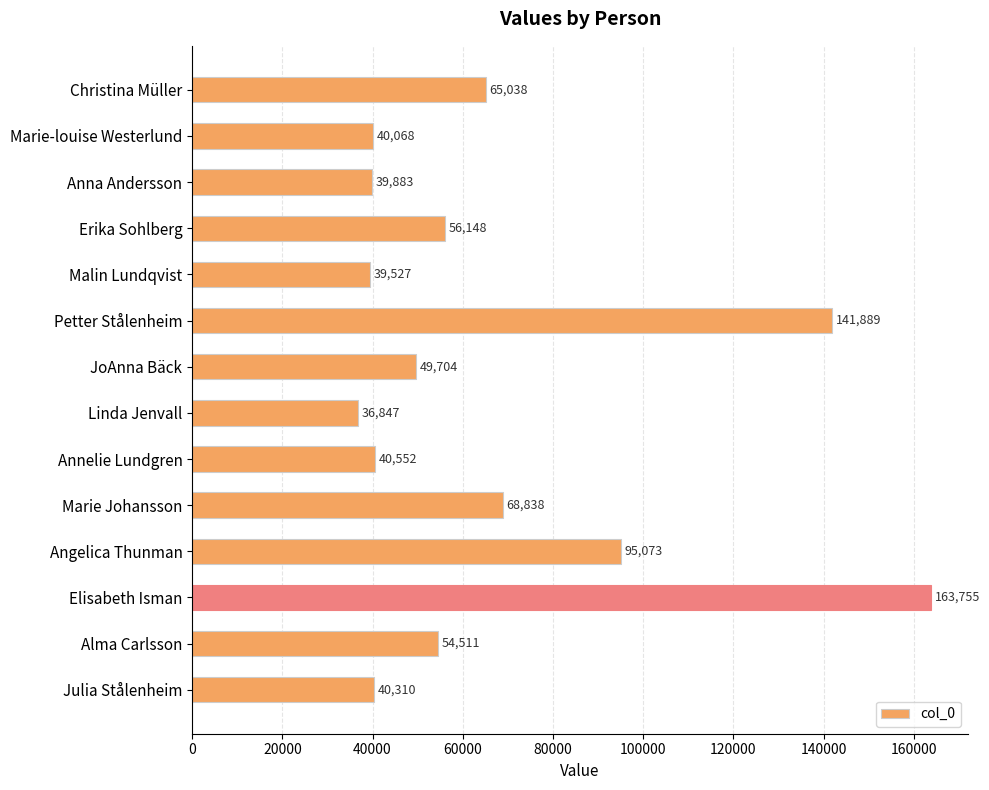

Where is the data nearest to the value 100301?

Angelica Thunman